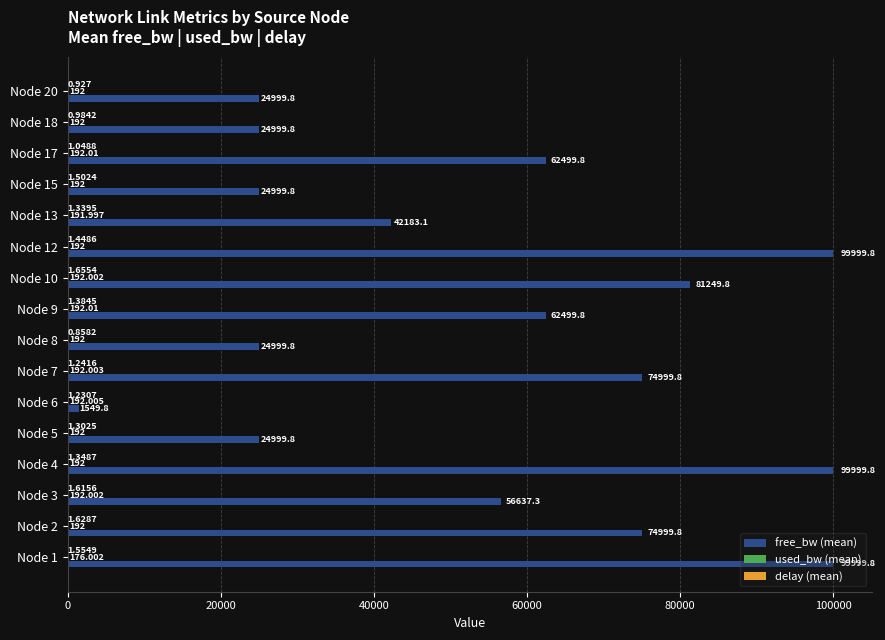

Which series has the largest total across all categories?

free_bw (mean)